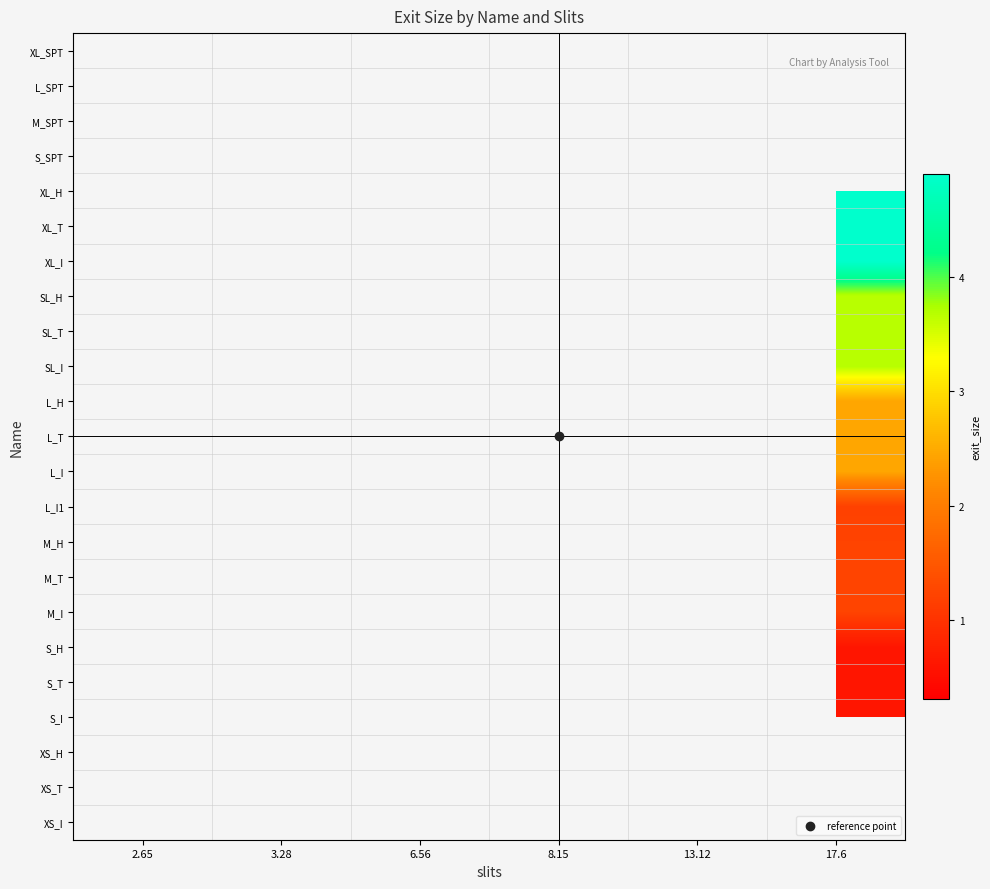

Which has a higher value, 2.65 or 17.6?

17.6